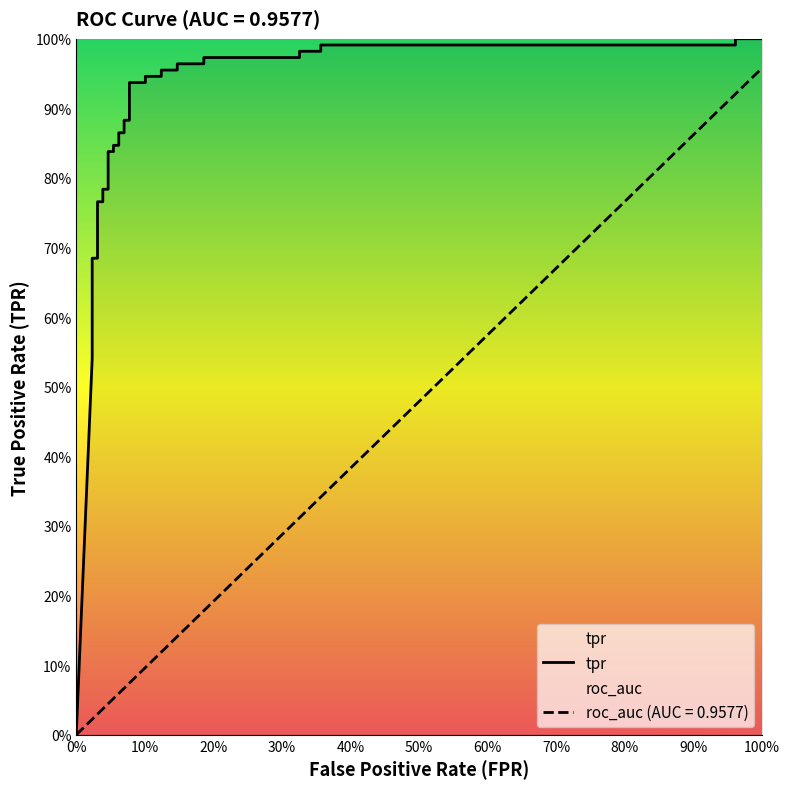

What is the value of the 11th point from the left?

0.8